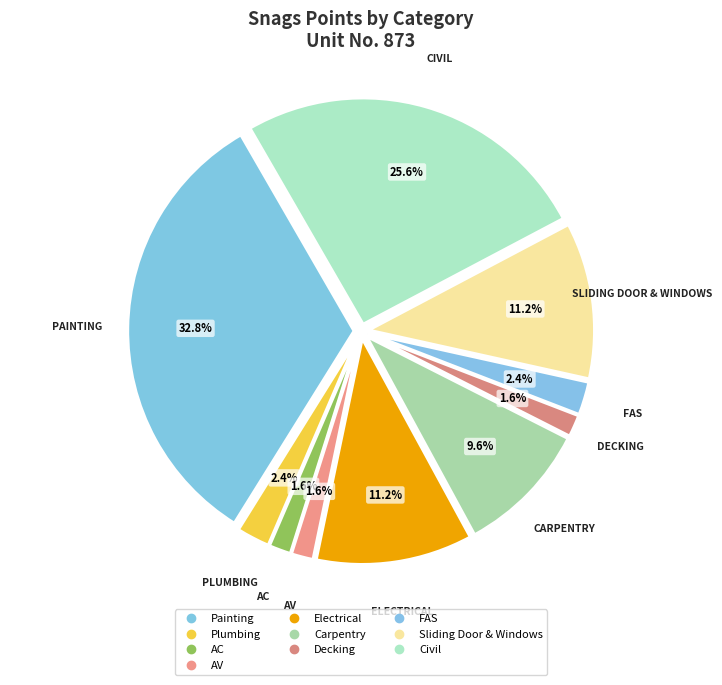

Is it true that Civil is 26% of the pie?

True